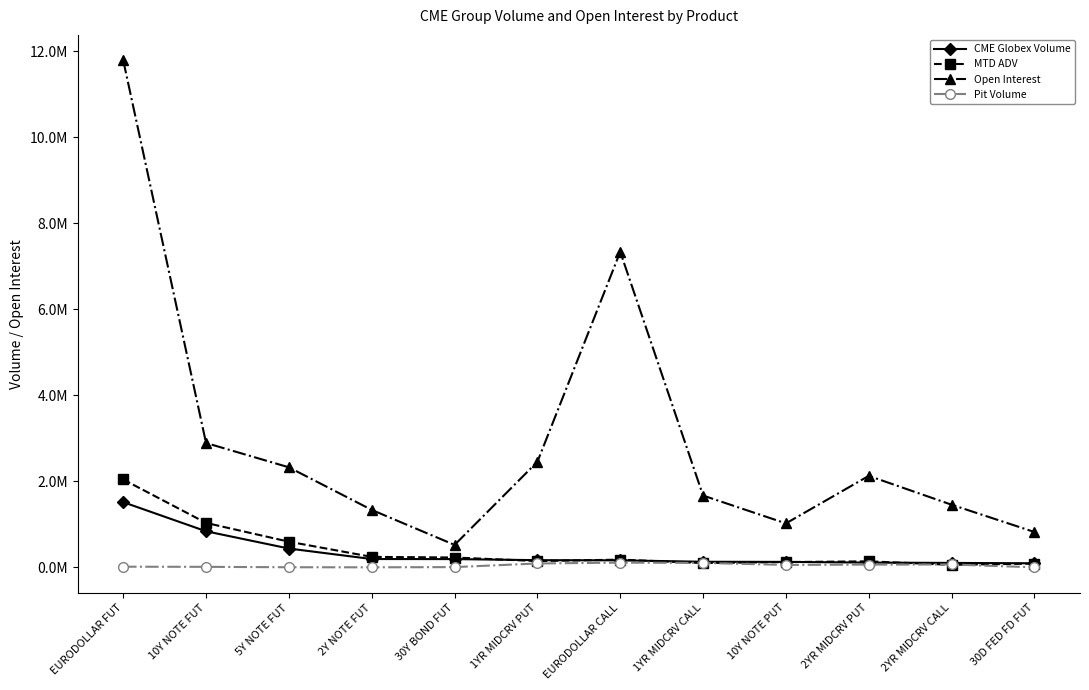

The value of Pit Volume at 1YR MIDCRV PUT is 89554.0. True or false?

True